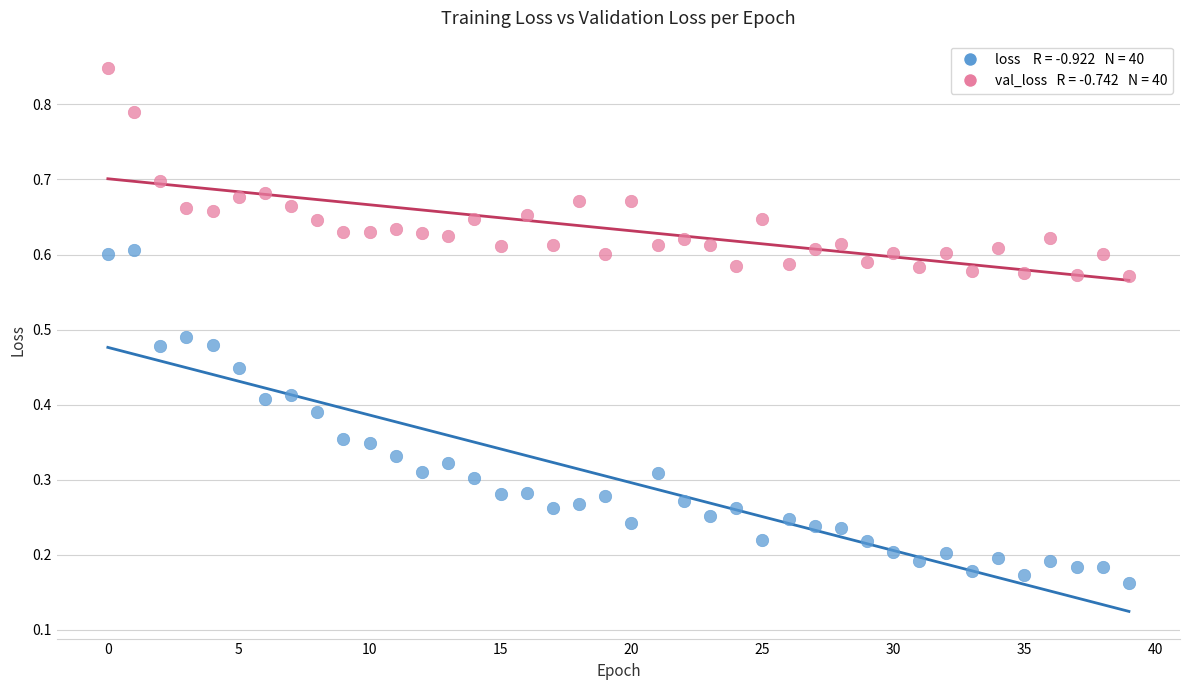

How many points are shown in the scatter plot?

80